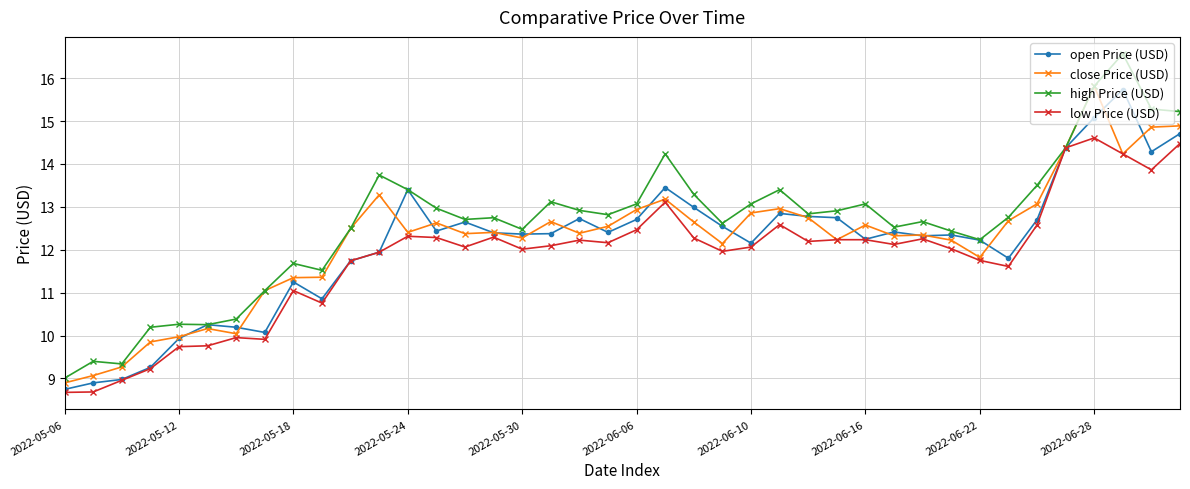

In close Price (USD), how many points are higher than both neighbors (excluding endpoints)?

10